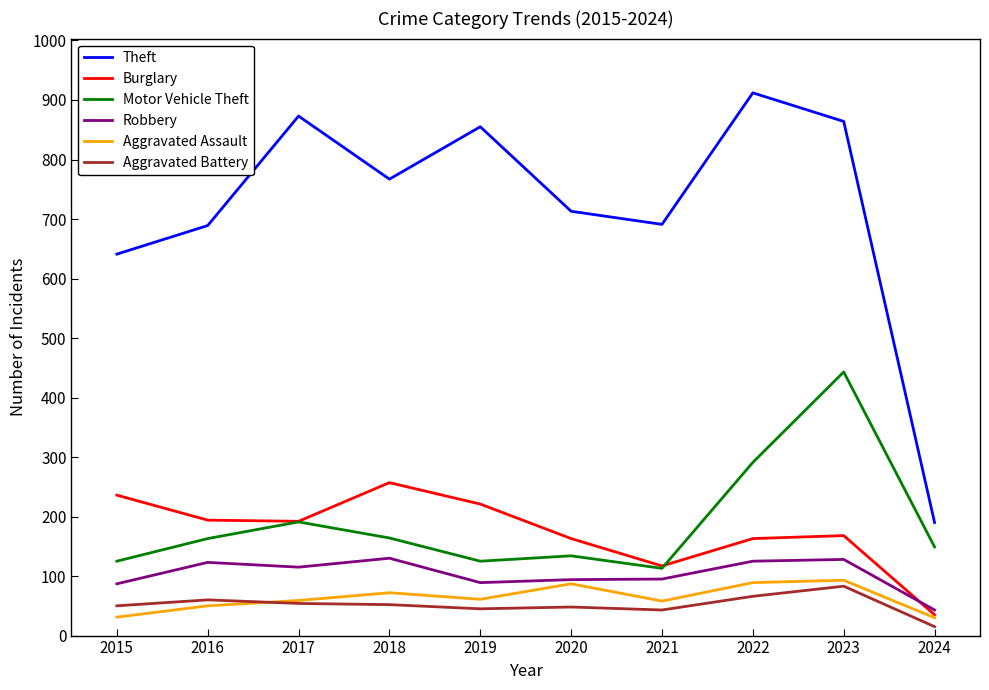

Rank the series by their maximum value, from highest to lowest.

Theft, Motor Vehicle Theft, Burglary, Robbery, Aggravated Assault, Aggravated Battery